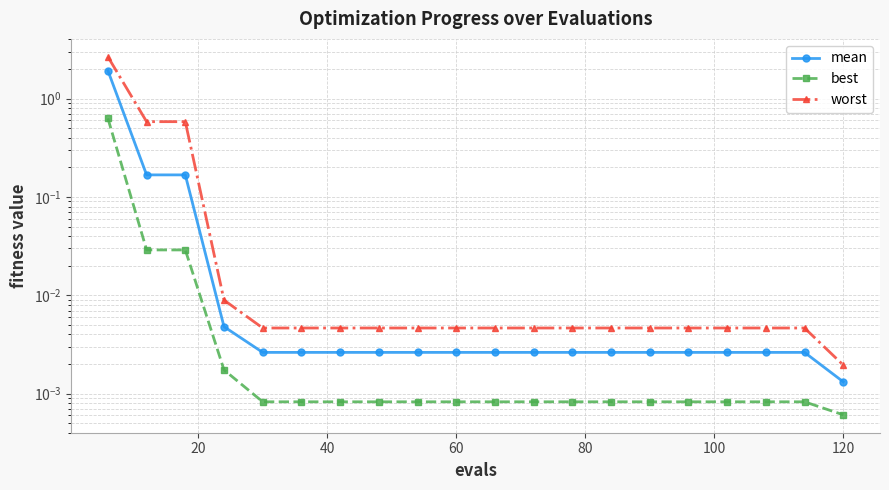

True or false: best and worst intersect in this chart.

False